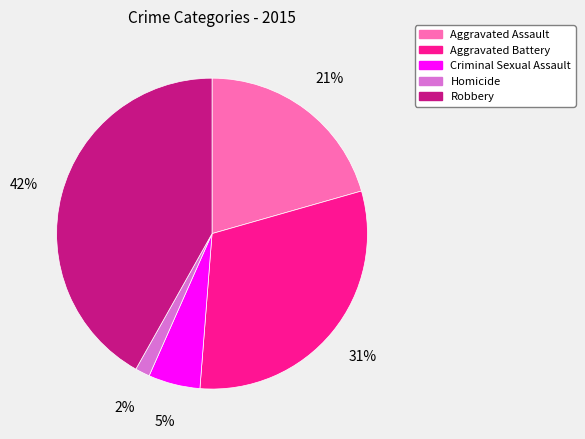

To the nearest percent, what is the combined percentage of Homicide and Criminal Sexual Assault?

7%